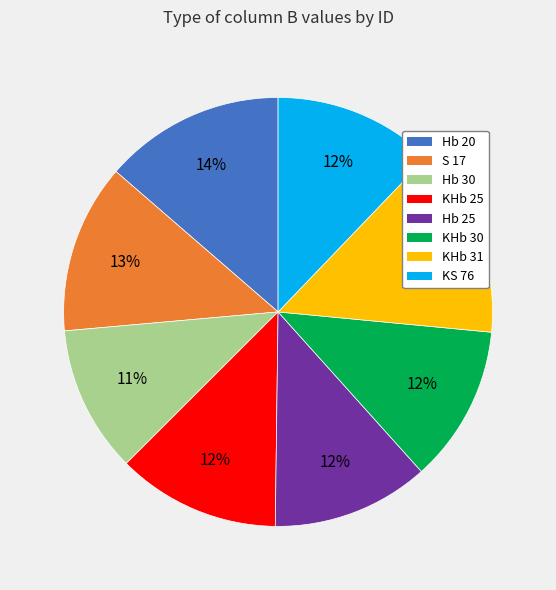

To the nearest percent, what percentage of the pie is Hb 25?

12%